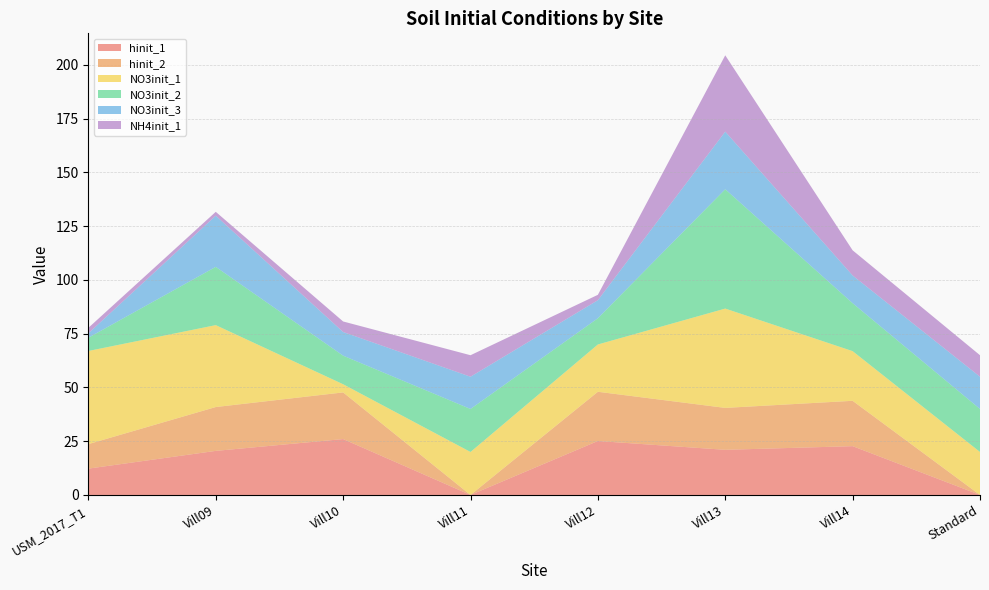

Reading right to left, list all the values displayed in this chart.

hinit_1: Standard=0.0	Vill14=22.7	Vill13=21.0	Vill12=25.1	Vill11=0.0	Vill10=26.0	Vill09=20.5	USM_2017_T1=12.2
hinit_2: Standard=0.0	Vill14=21.1	Vill13=19.5	Vill12=22.9	Vill11=0.0	Vill10=21.7	Vill09=20.4	USM_2017_T1=11.4
NO3init_1: Standard=20.0	Vill14=23.1	Vill13=46.2	Vill12=22.0	Vill11=20.0	Vill10=3.8	Vill09=38.1	USM_2017_T1=43.3
NO3init_2: Standard=20.0	Vill14=22.3	Vill13=55.5	Vill12=12.2	Vill11=20.0	Vill10=13.3	Vill09=27.1	USM_2017_T1=6.2
NO3init_3: Standard=15.0	Vill14=12.9	Vill13=26.8	Vill12=8.4	Vill11=15.0	Vill10=11.0	Vill09=23.8	USM_2017_T1=2.0
NH4init_1: Standard=10.0	Vill14=11.7	Vill13=35.5	Vill12=2.5	Vill11=10.0	Vill10=4.9	Vill09=1.8	USM_2017_T1=2.6